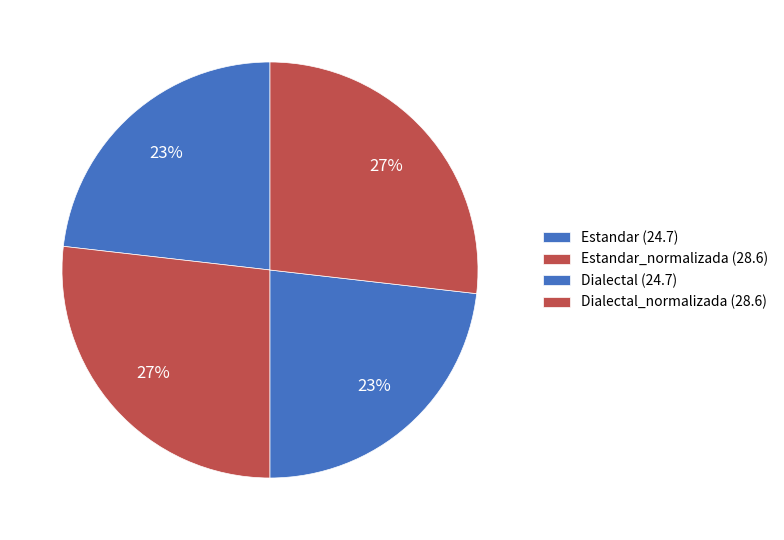

Which slice is the largest?

Estandar_normalizada